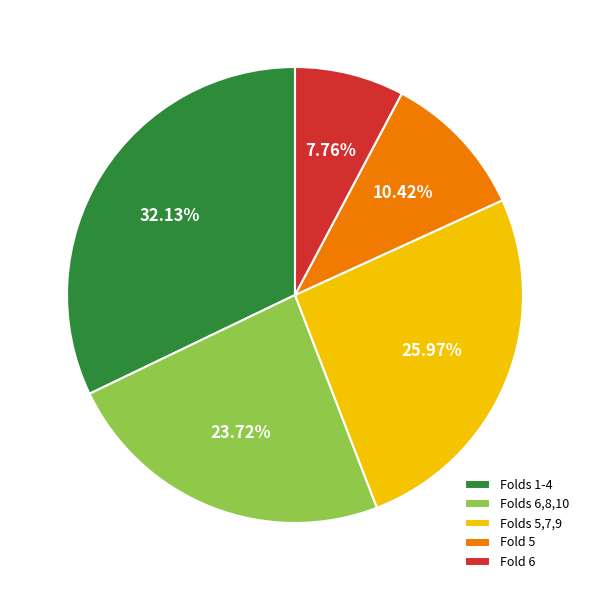

Is there any slice that represents more than half of the pie?

No